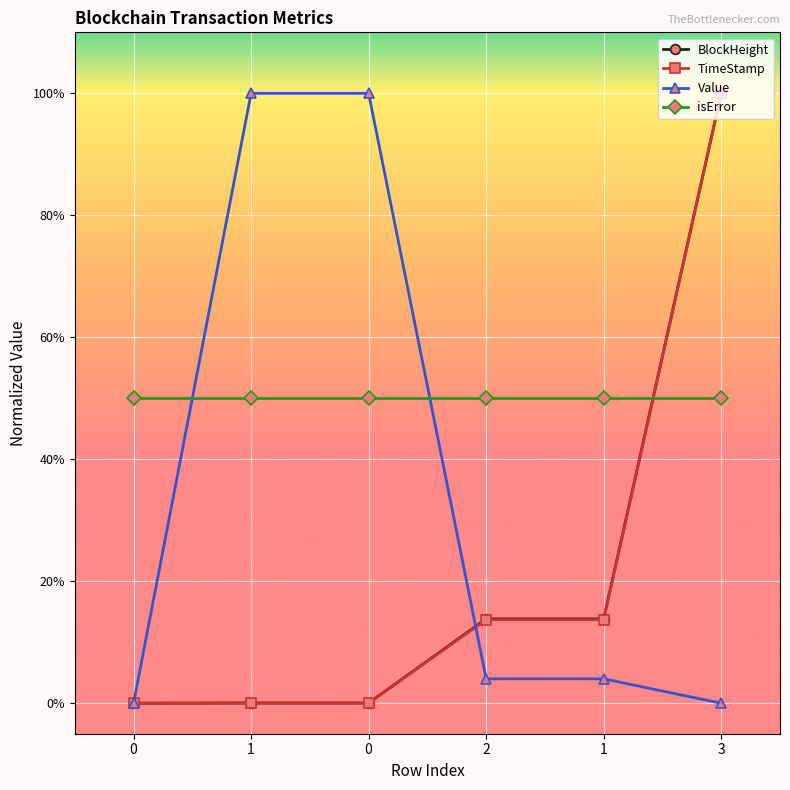

The Value series shows 1.0 at 1. True or false?

True